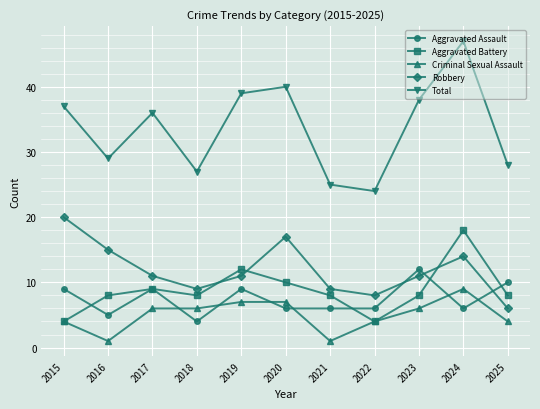

In Total, how many points are higher than both neighbors (excluding endpoints)?

3